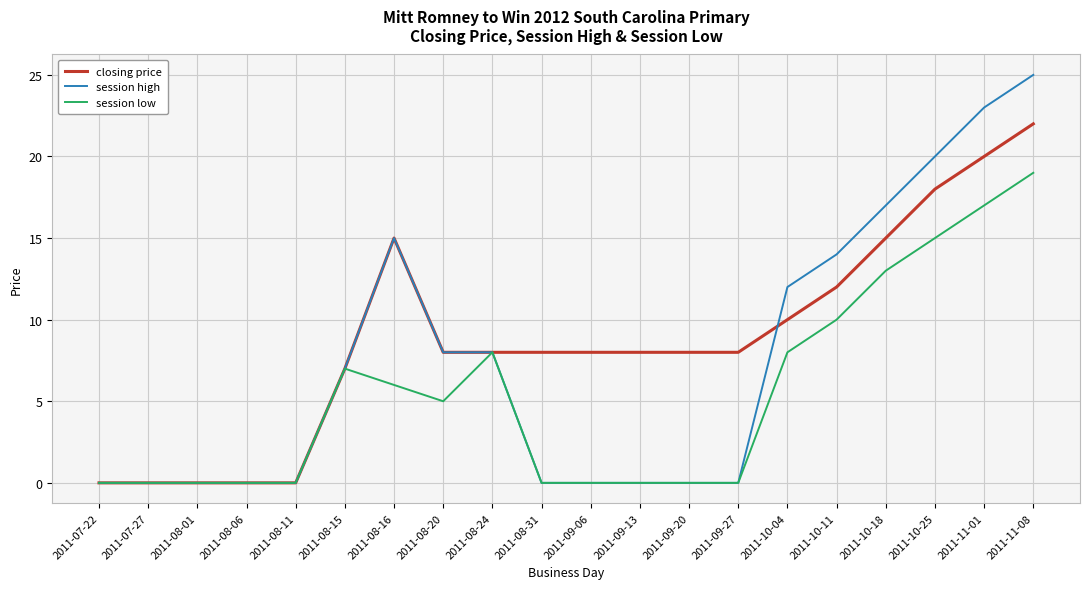

Which category has the highest value across all series?

2011-11-08